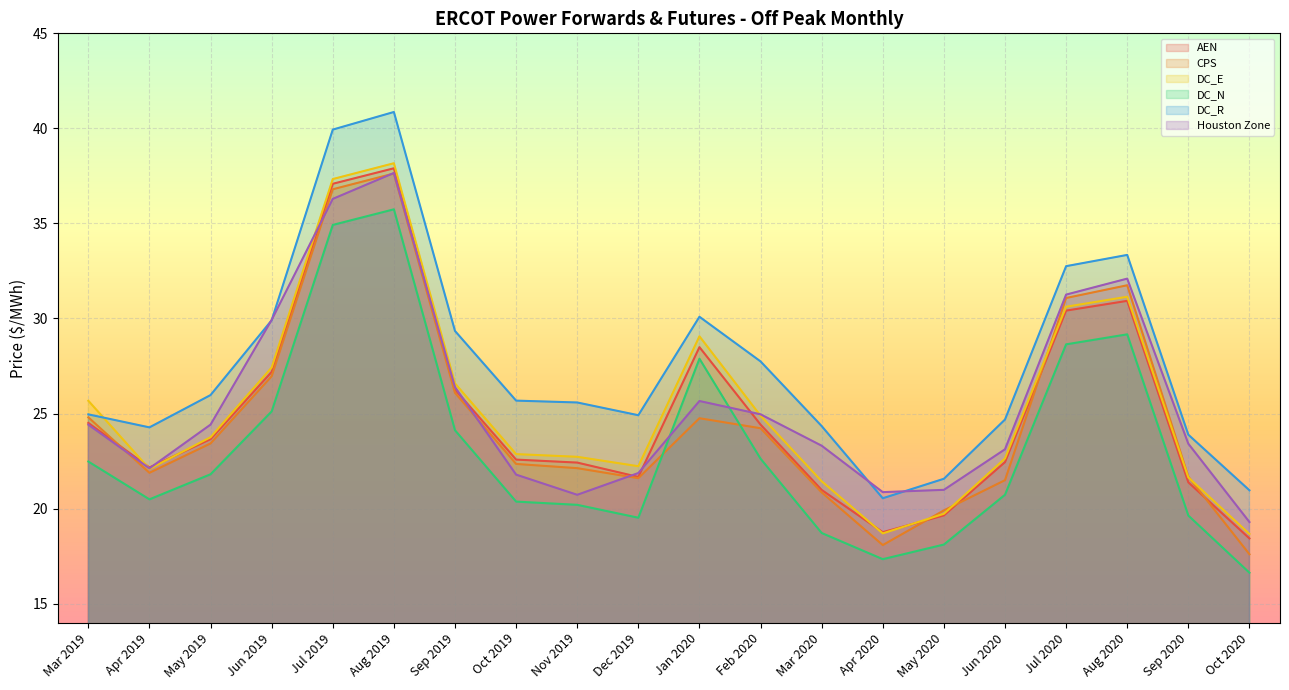

What is the difference between the DC_E values at Jun 2019 and Aug 2019?

10.7